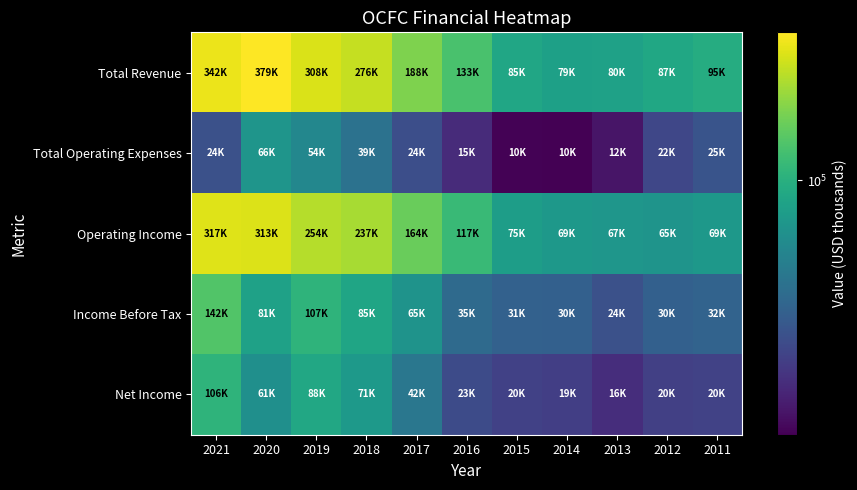

Which series changed the most between 2016 and 2015?

Total Revenue